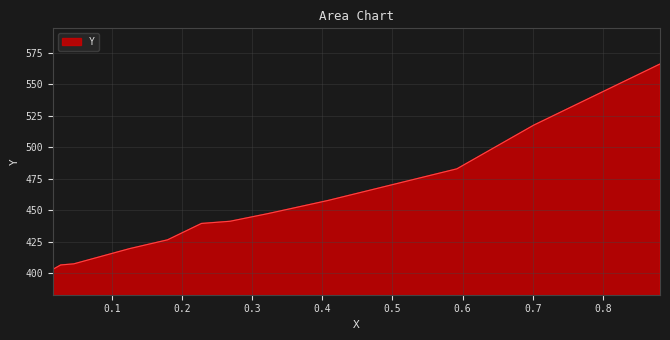

What is the difference between the maximum and minimum values?

163.0